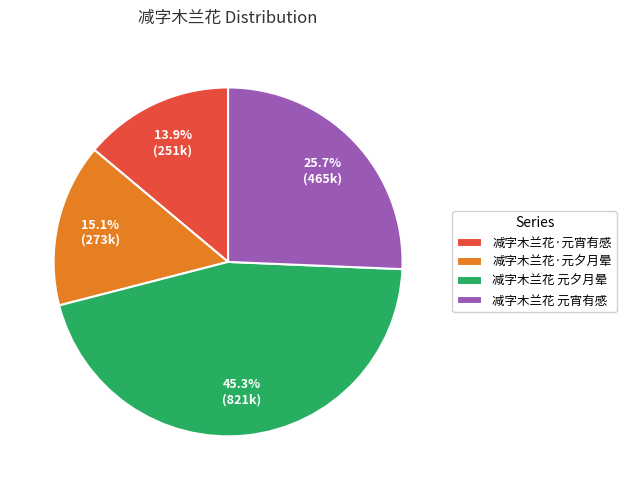

Is there any slice that represents more than half of the pie?

No